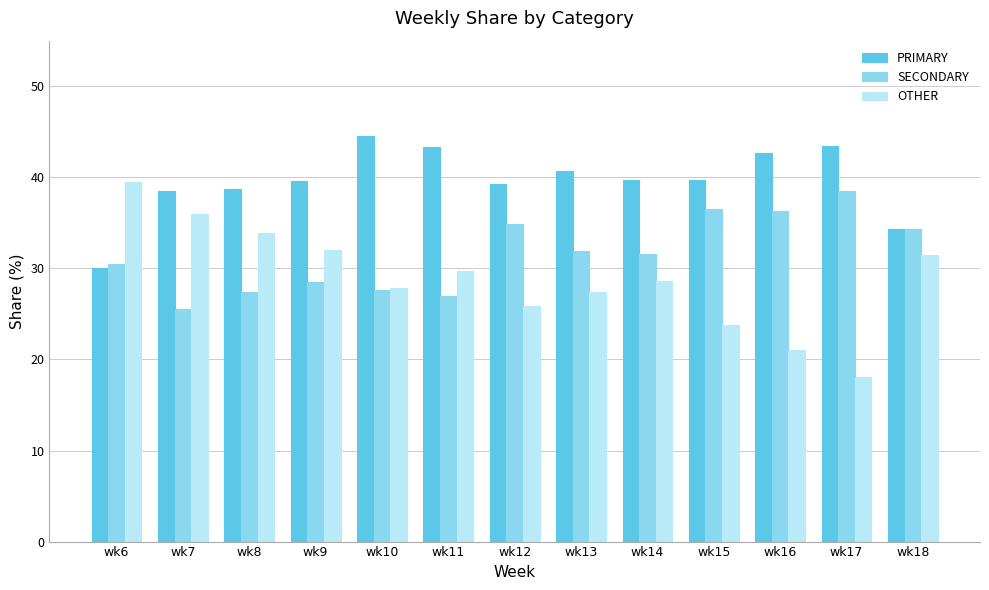

Which series has the largest range (max minus min)?

OTHER